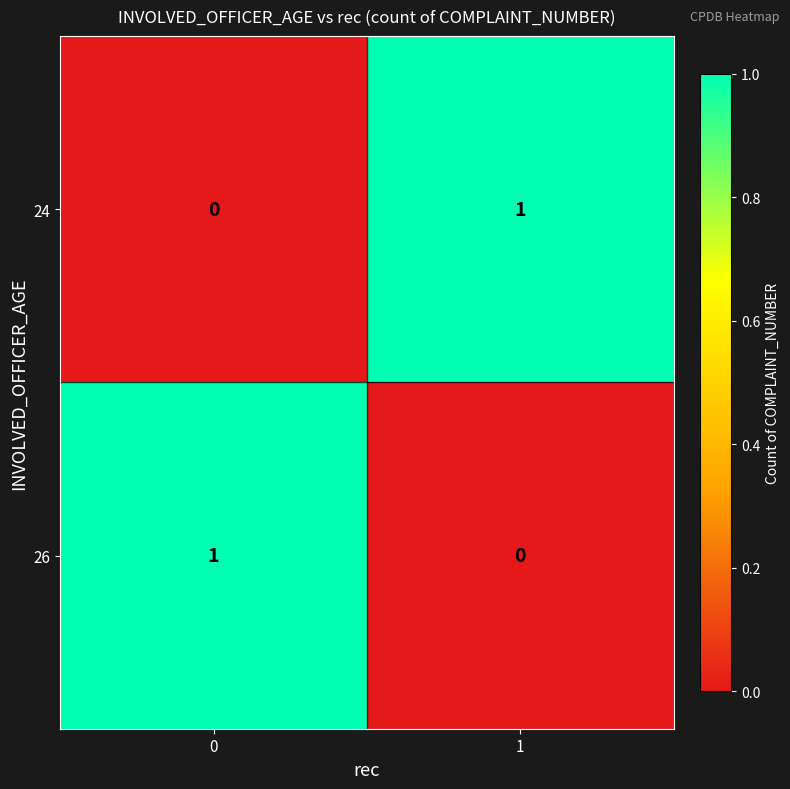

Reading left to right, what are all the values shown in this chart?

24: 0=0	1=1
26: 0=1	1=0